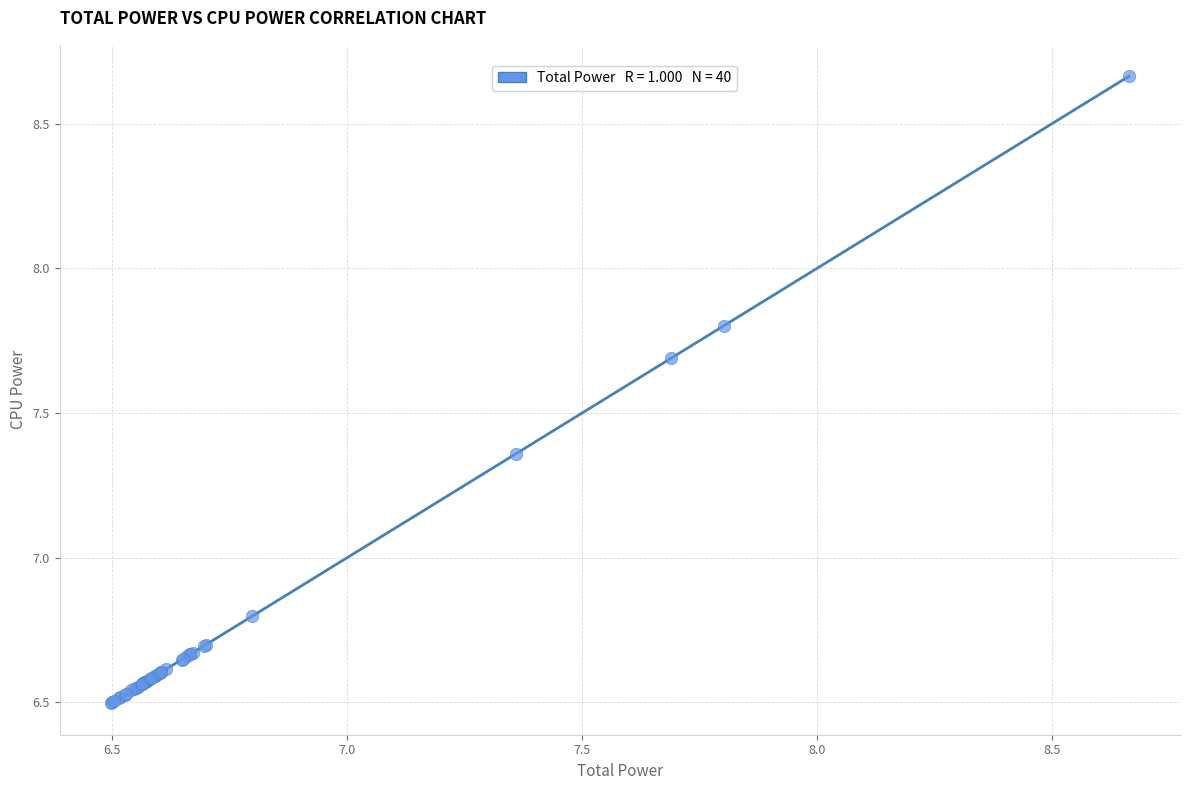

What Y value in the scatter plot is closest to 7?

6.8